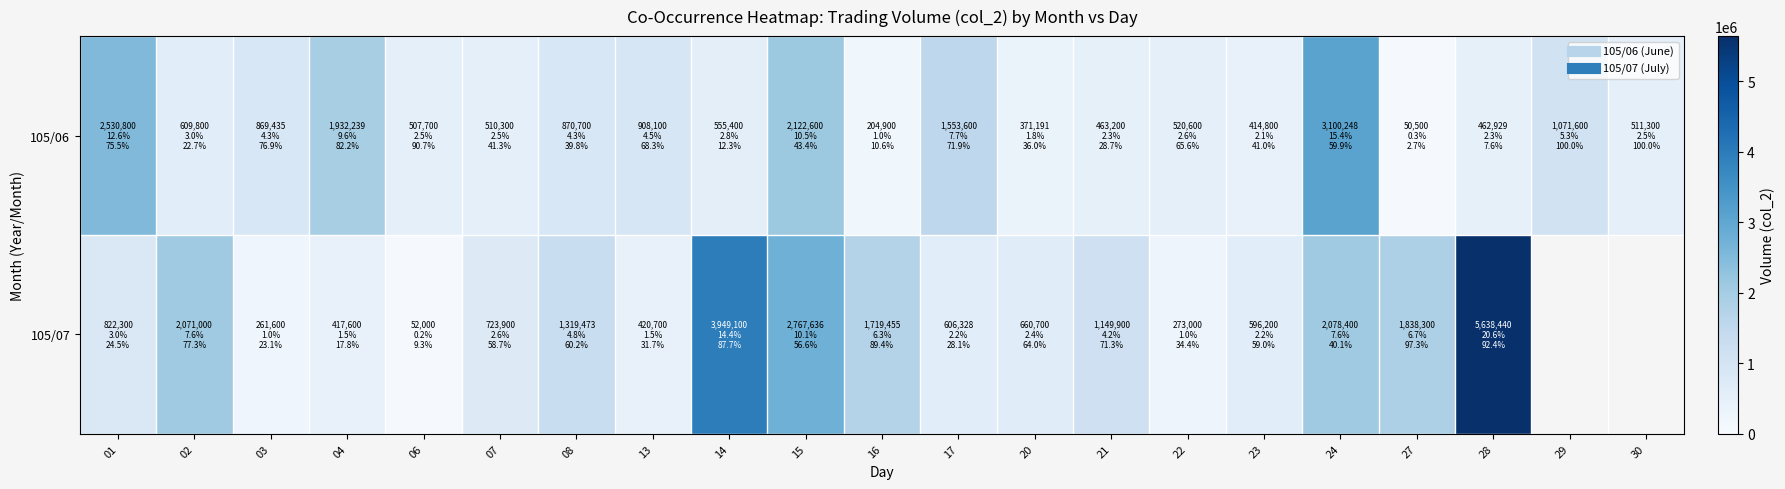

What is the difference between the maximum and minimum values in the 105/07 series?

5586440.0